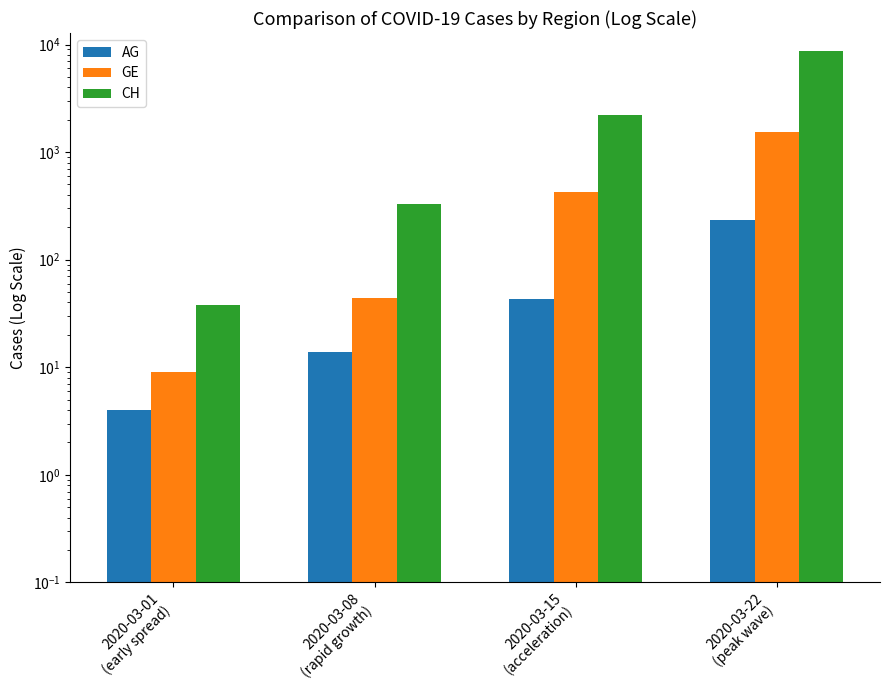

Rank the series by their maximum value, from lowest to highest.

AG, GE, CH